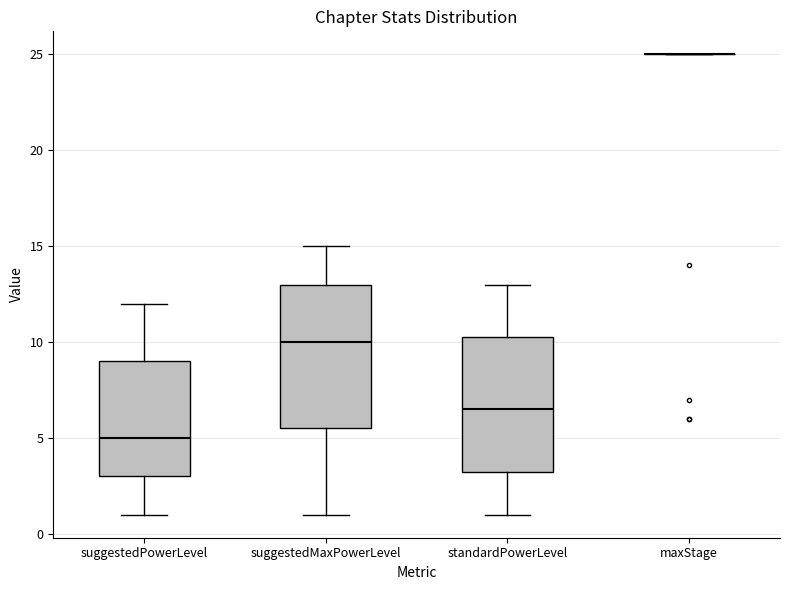

Reading left to right, transcribe this box plot: for each box, give where its median line is, the range the box spans, and where its two whiskers end, as read against the y-axis. The values are not printed on the chart, so give them approximately, as read against the axis.

suggestedPowerLevel: median 5.0, box 3.0 to 9.0, whiskers 1.0 to 12.0
suggestedMaxPowerLevel: median 10.0, box 5.5 to 13.0, whiskers 1.0 to 15.0
standardPowerLevel: median 6.5, box 3.5 to 10.5, whiskers 1.0 to 13.0
maxStage: box collapsed to a line at 25.0, whiskers 25.0 to 25.0